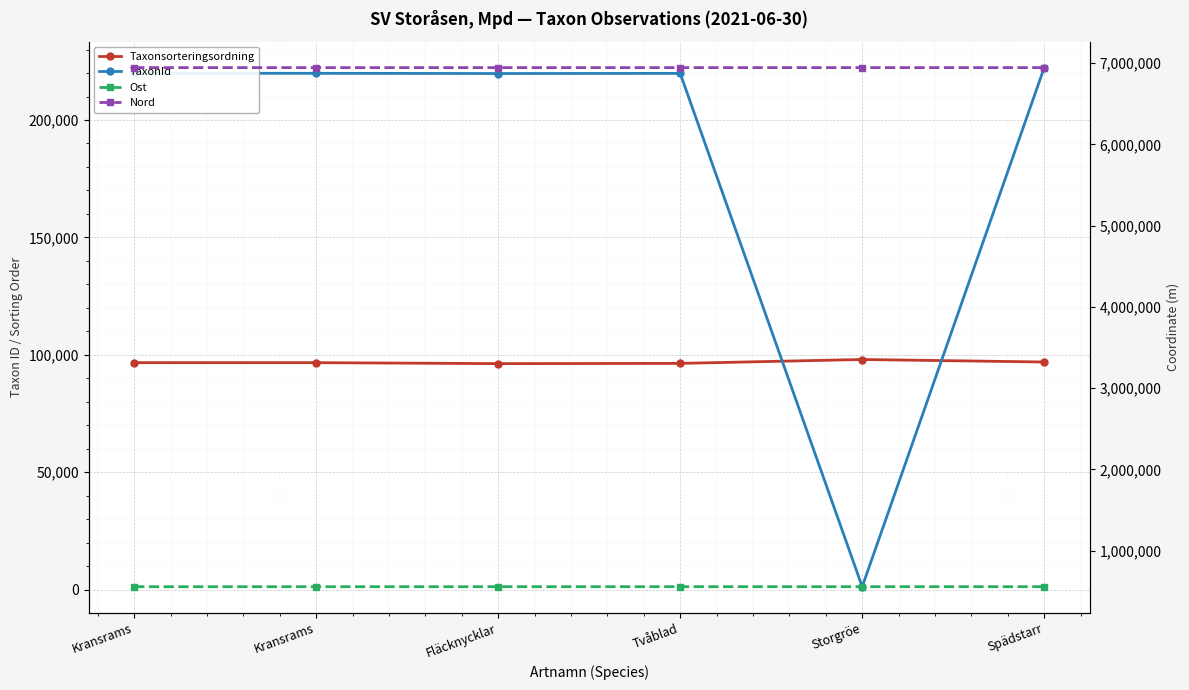

What is the average value of the Taxonsorteringsordning series?

96813.0